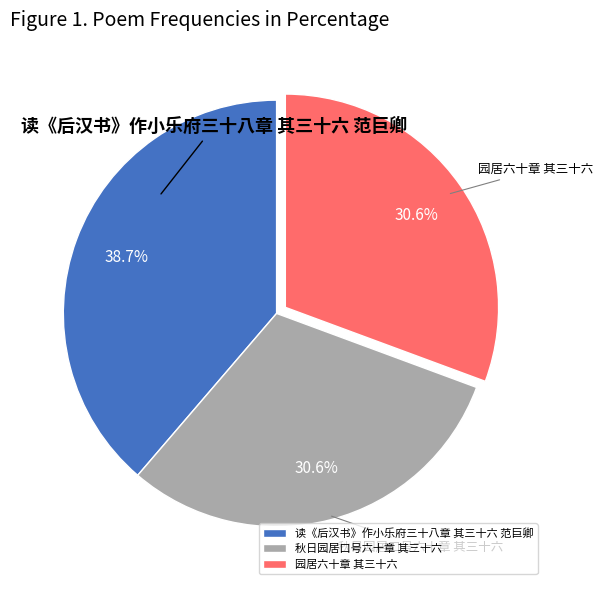

Does 秋日园居口号六十章 其三十六 represent more than half of the total?

No